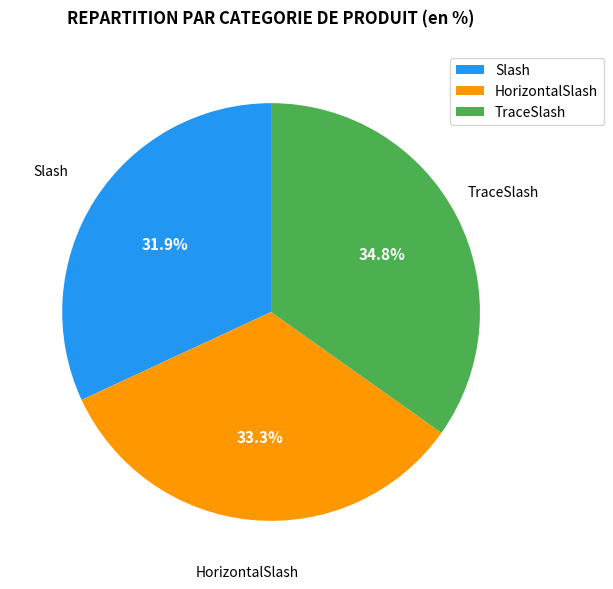

Which slice is the largest?

TraceSlash